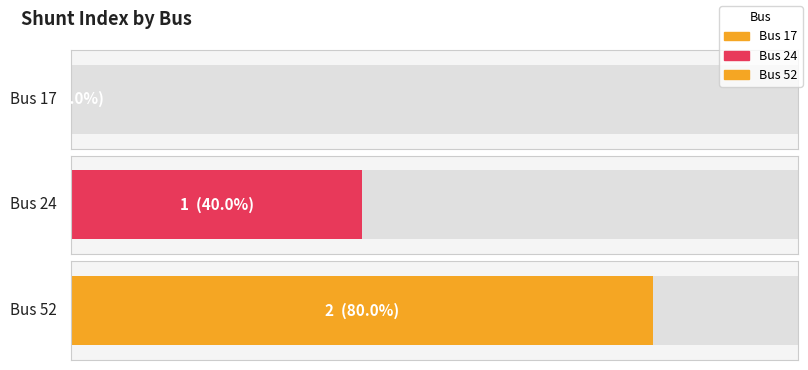

Count the values in the range 0 to 2.

3